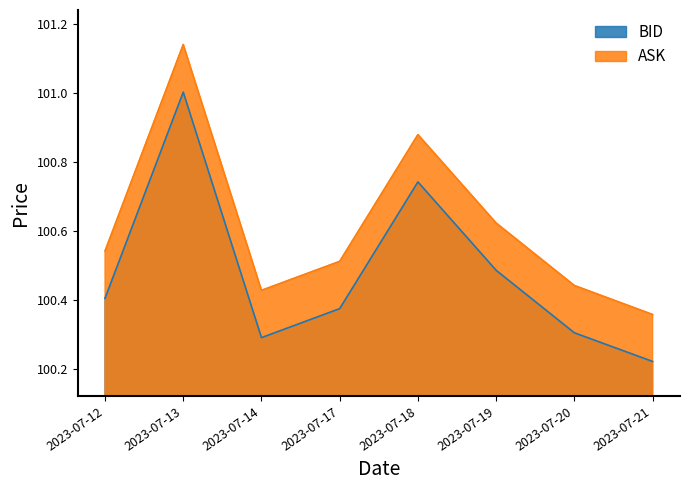

Which series has the largest total across all categories?

ASK